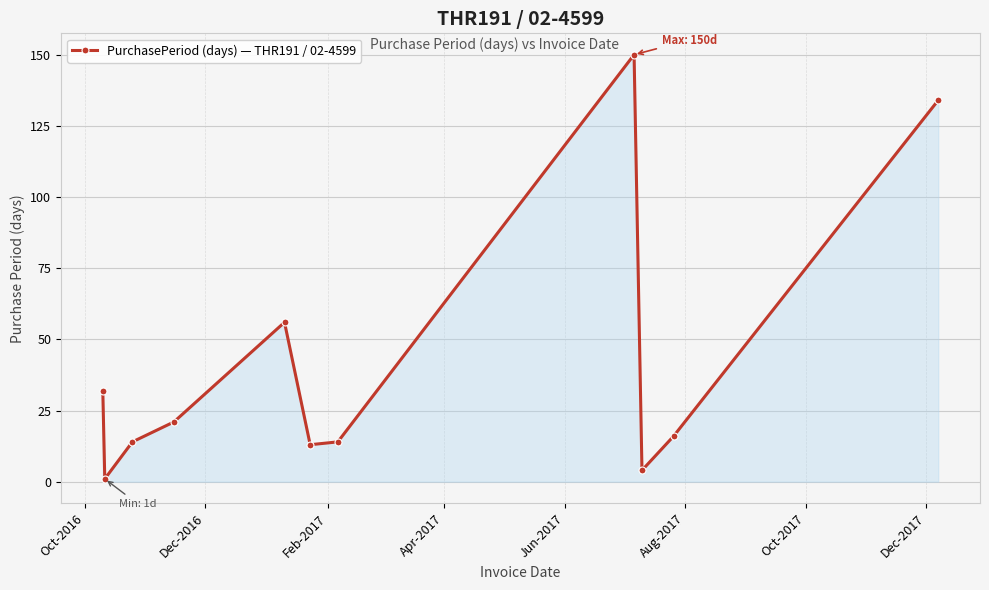

What is the average value?

41